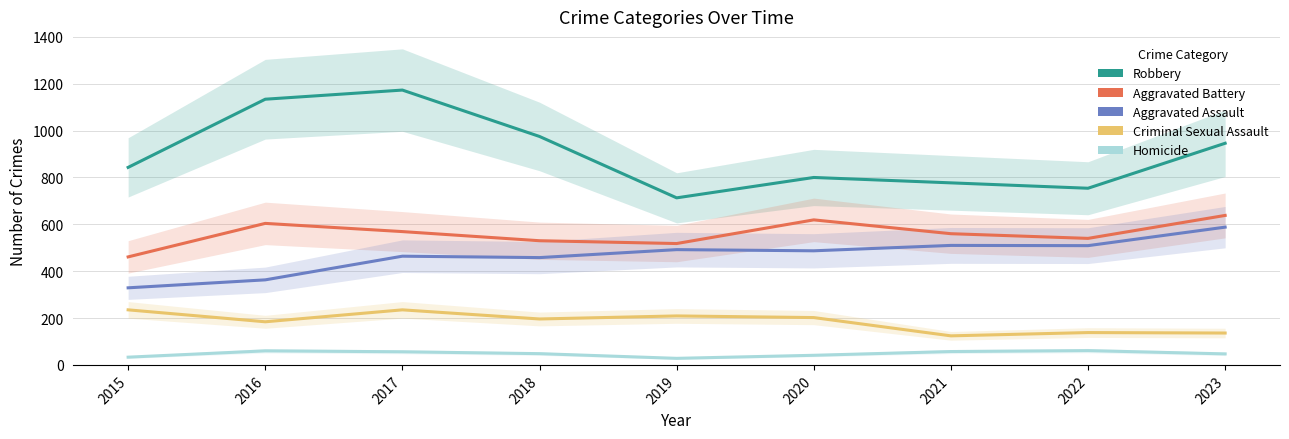

Which label corresponds to the largest value in the chart?

2017